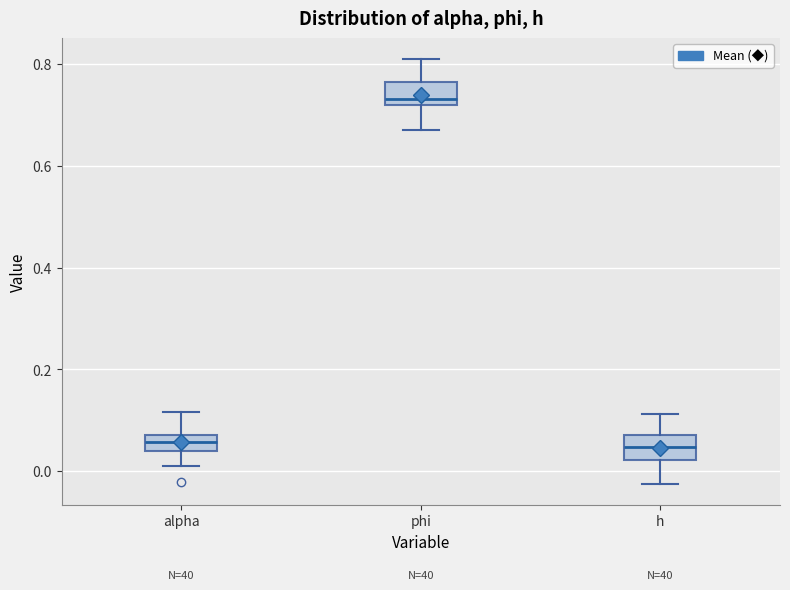

Where is the lower edge of the box for h on the y-axis? The values are not printed on the chart, so give them approximately, as read against the axis.

0.02